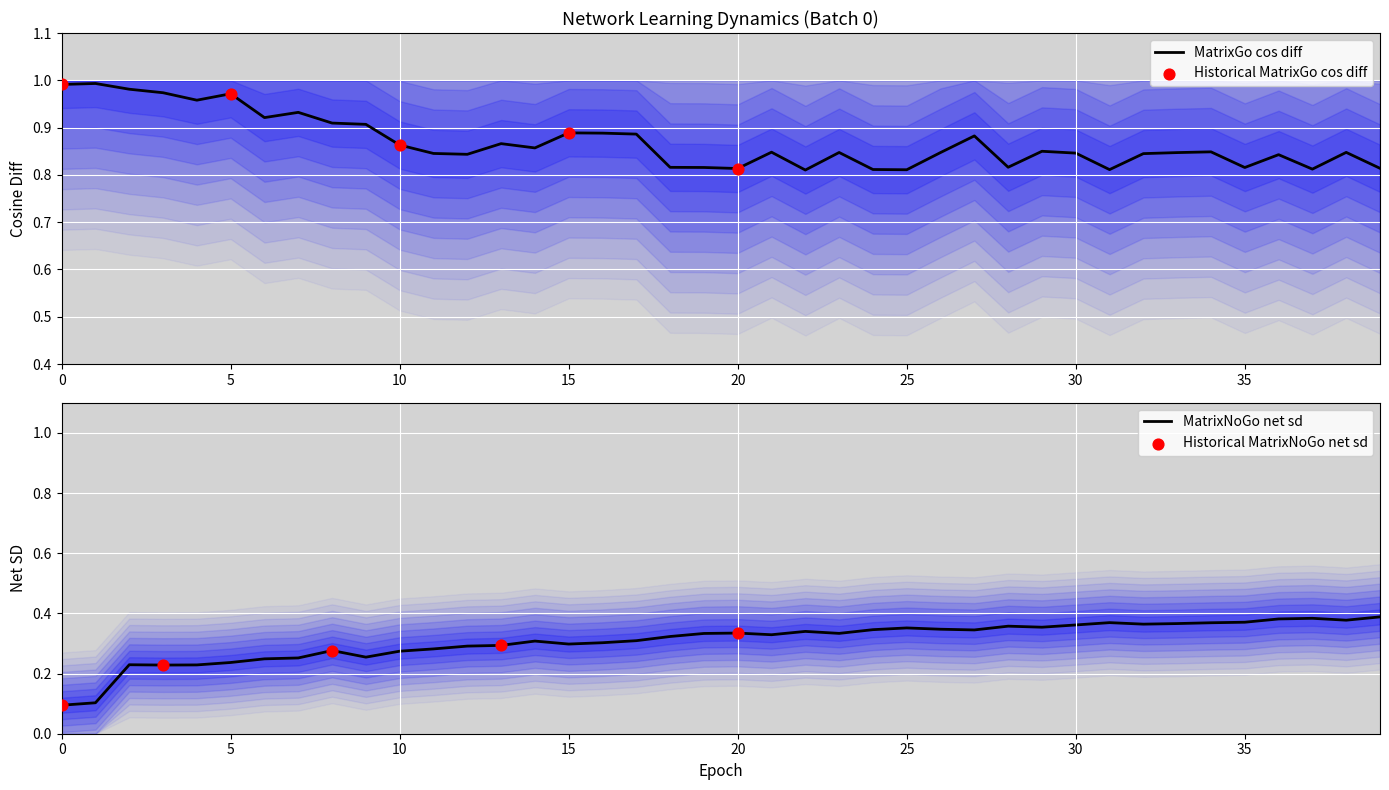

True or false: MatrixGo cos diff has a value of 1.3 at 5.

False